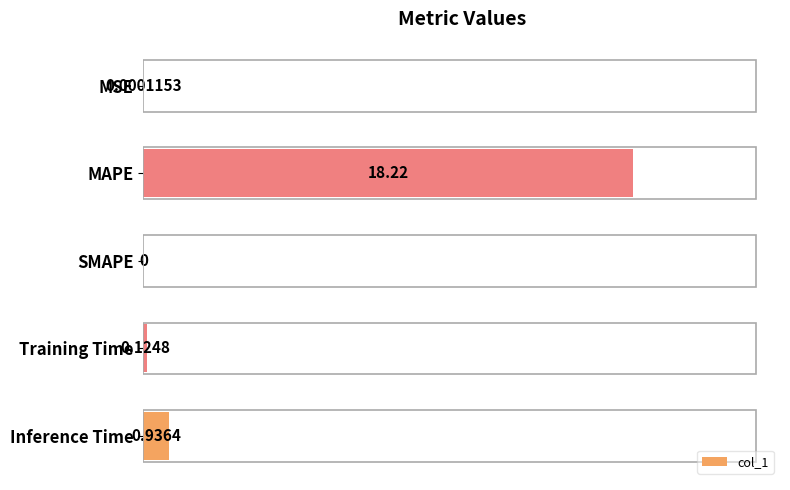

What is the sum of all values?

19.3